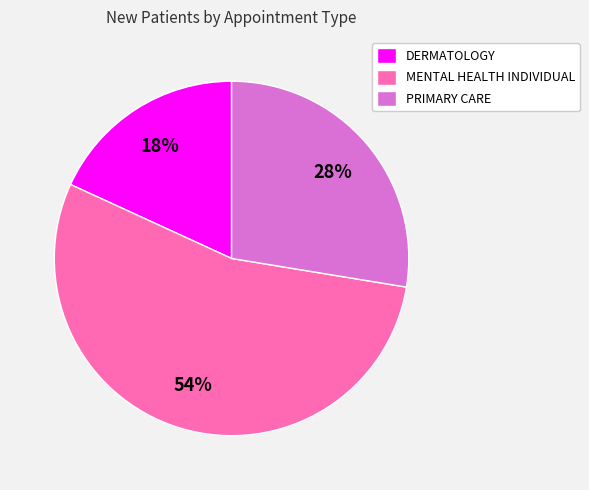

The PRIMARY CARE slice represents 28% of the pie. True or false?

True